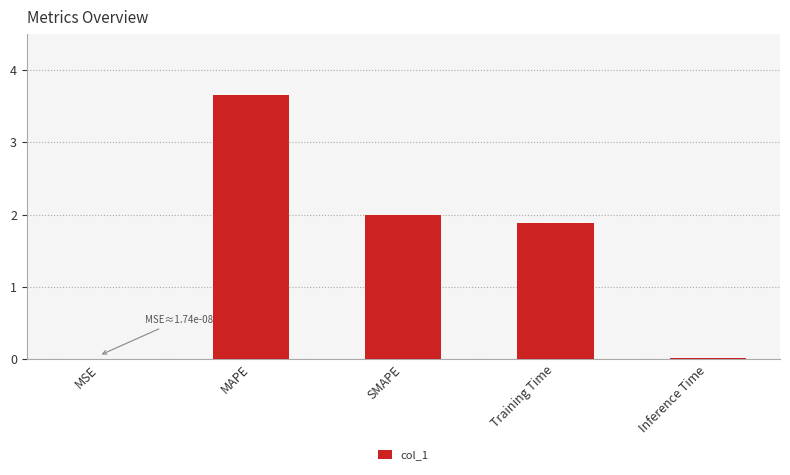

True or false: the data shows 0.0 at MSE.

True